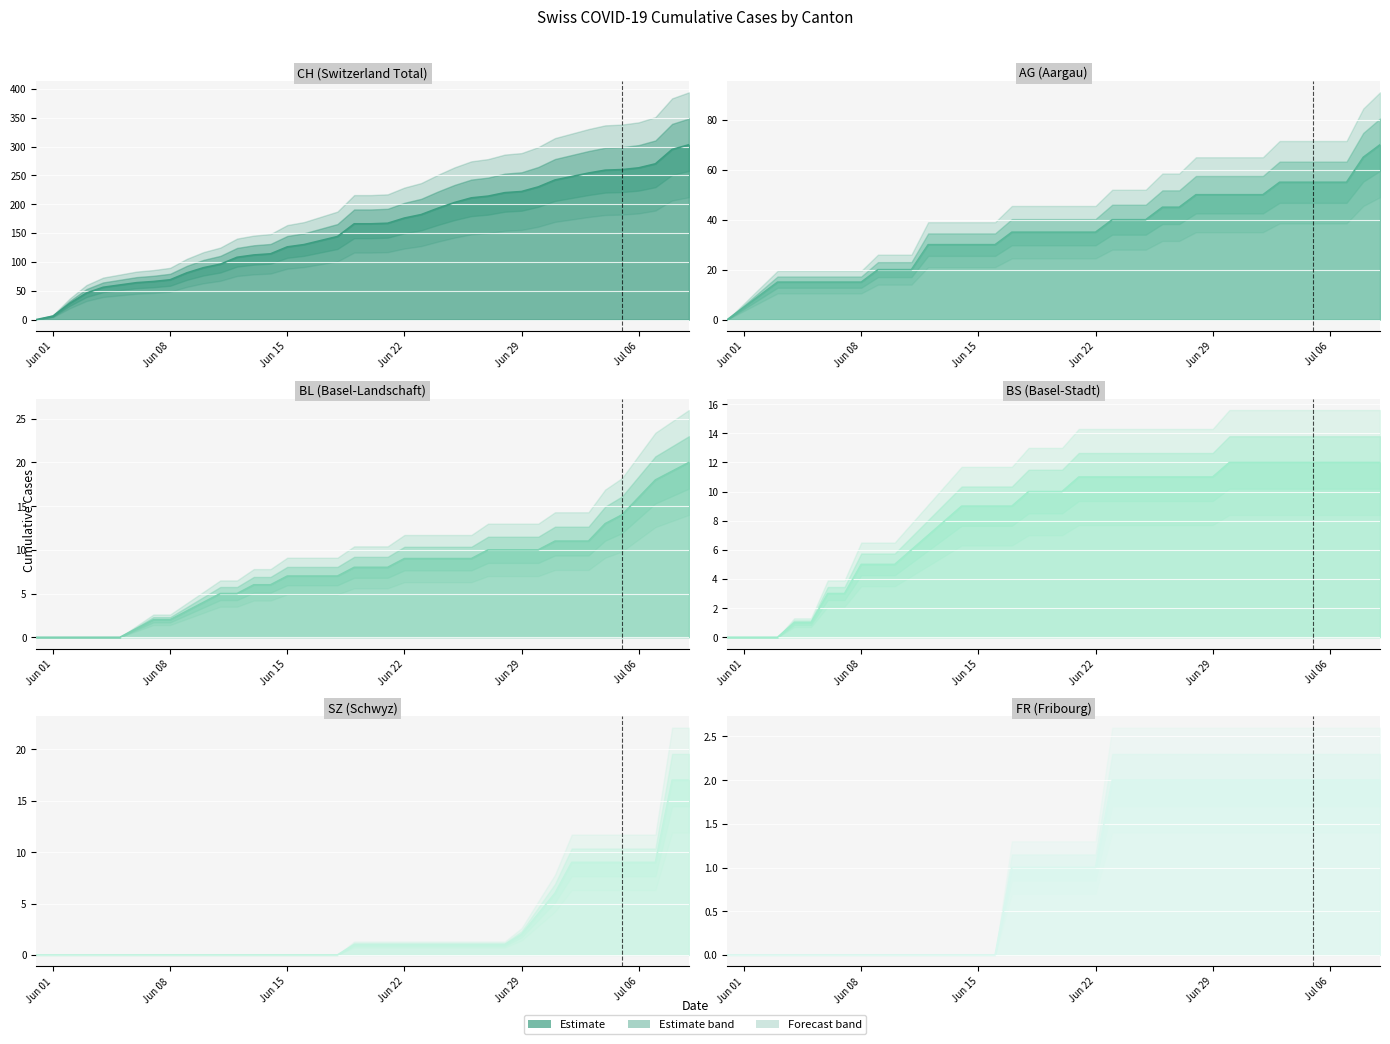

What is the average value of the CH line series?

157